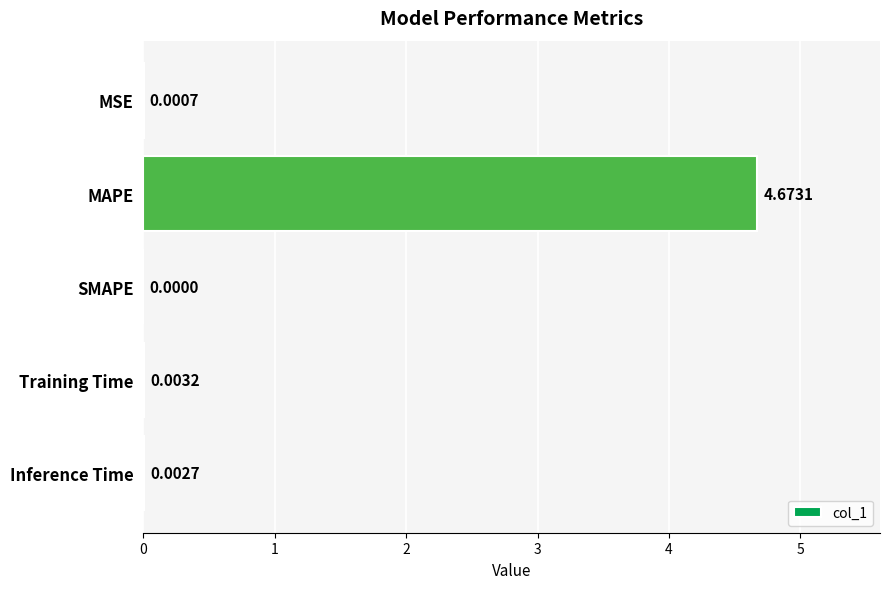

At which label is the value closest to 2?

Training Time